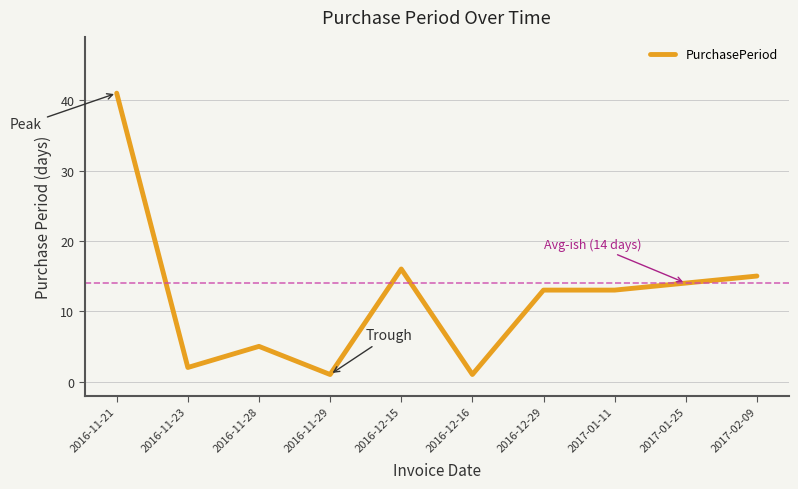

At which label does the data first exceed 13?

2016-11-21